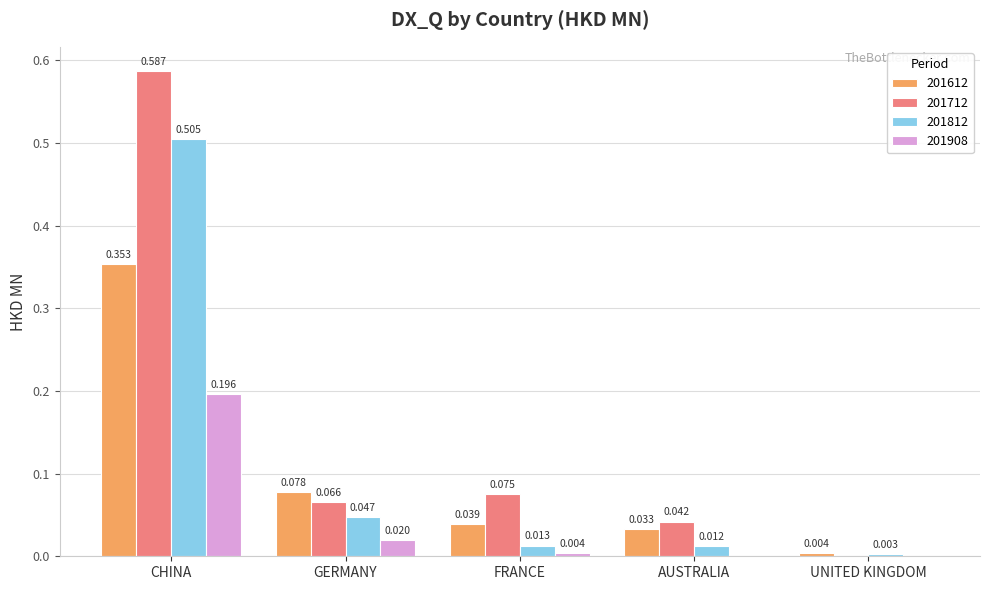

Which series has the largest total across all categories?

201712